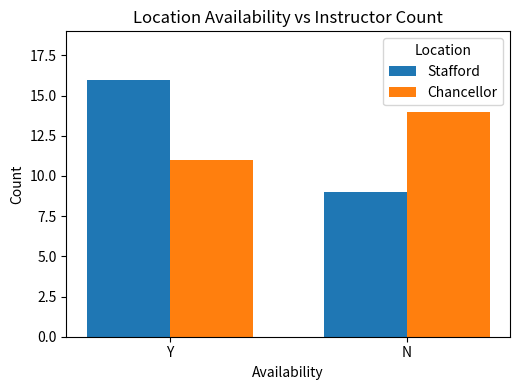

Reading left to right, what are all the values shown in this chart?

Stafford: Y=16	N=9
Chancellor: Y=11	N=14